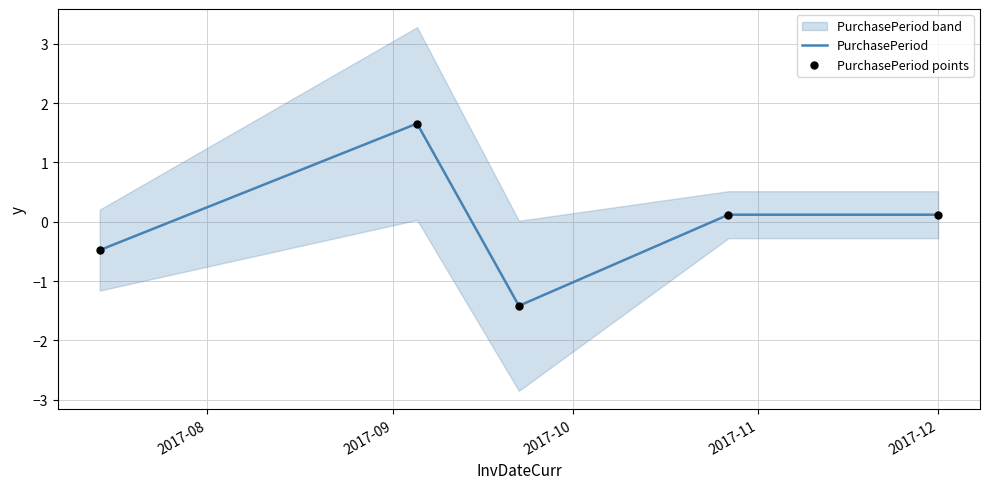

Which series has the widest spread of Y values?

PurchasePeriod